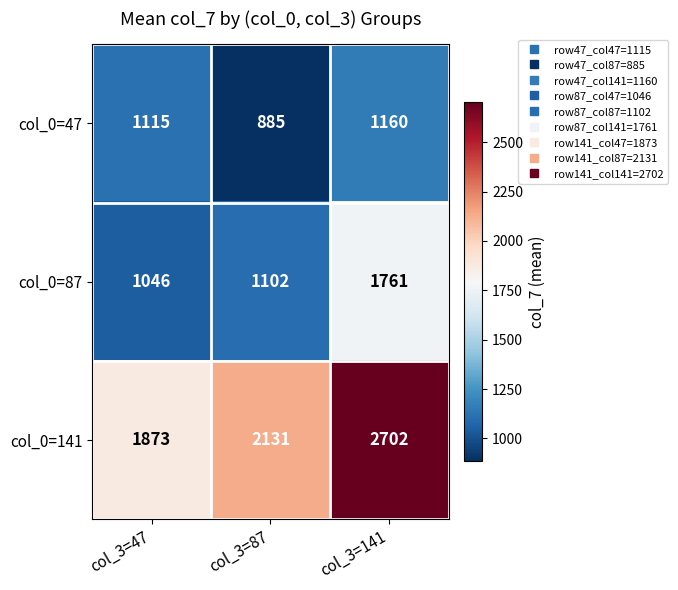

Which series has the widest spread of values?

col_0=141